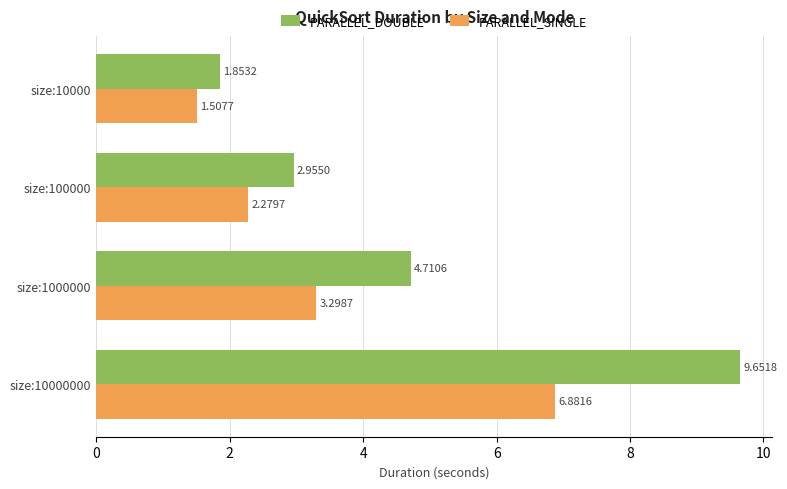

At how many categories does at least one series exceed 6?

1